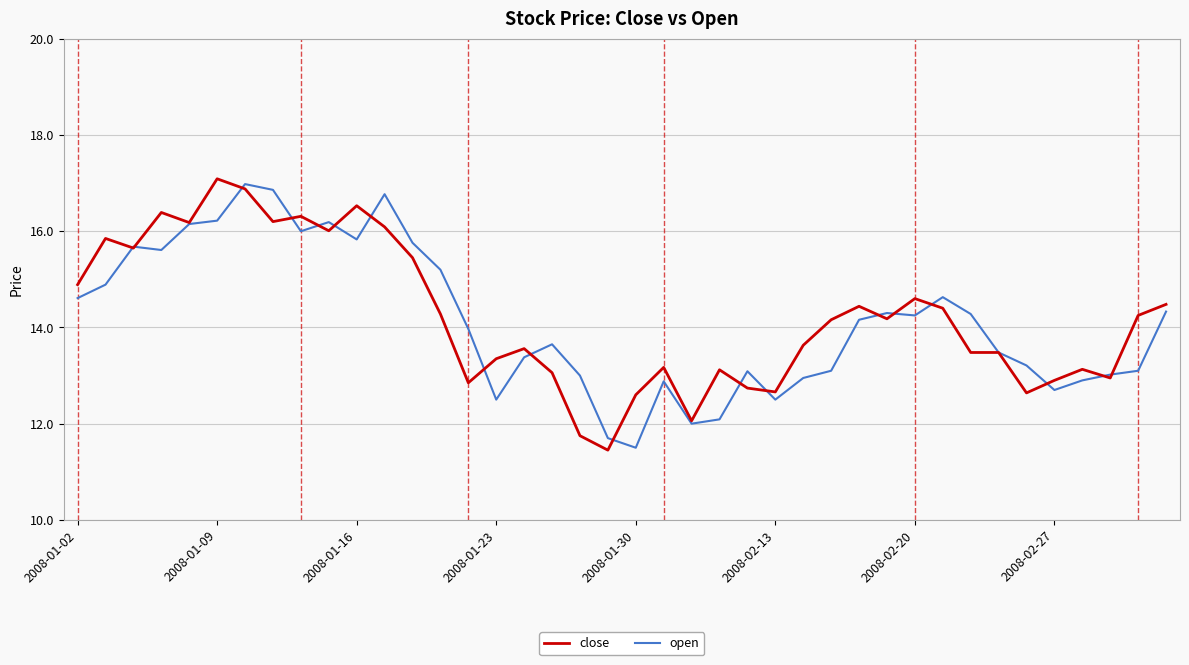

What is the maximum value shown in the chart?

17.1